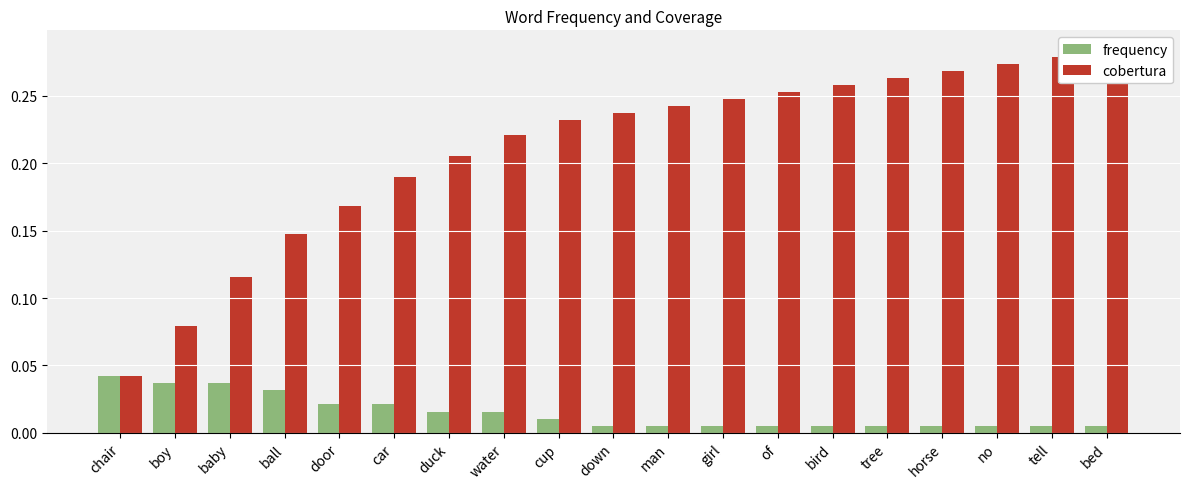

Is the value of frequency at girl greater than the value of cobertura at bird?

No